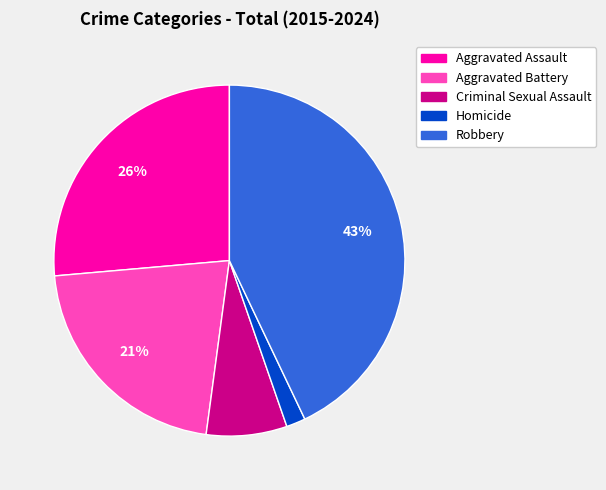

Does any single category account for the majority?

No